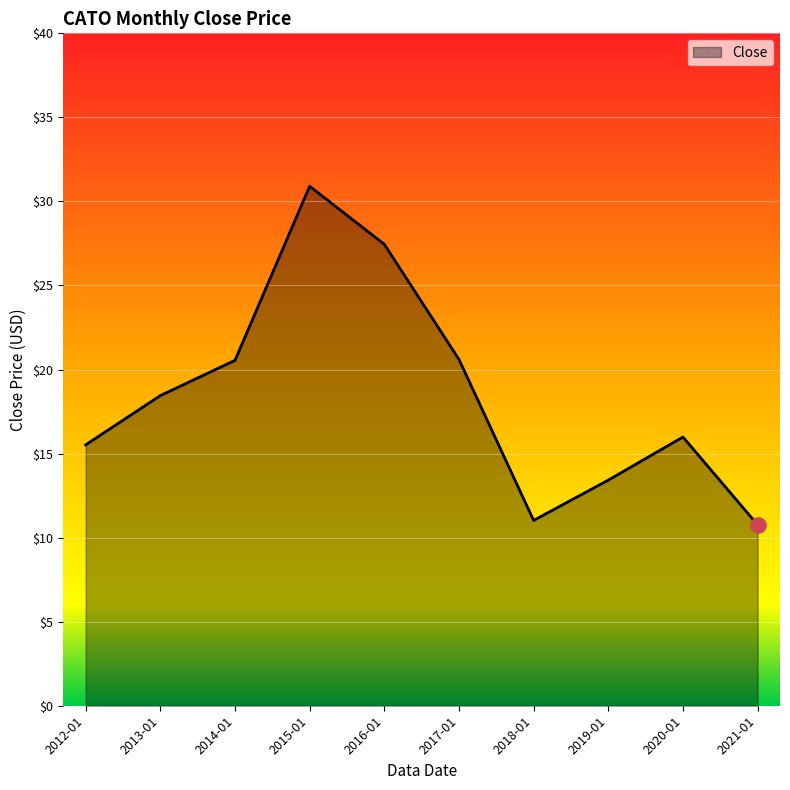

What is the ratio of the value at 2019-01 to the value at 2018-01?

1.2